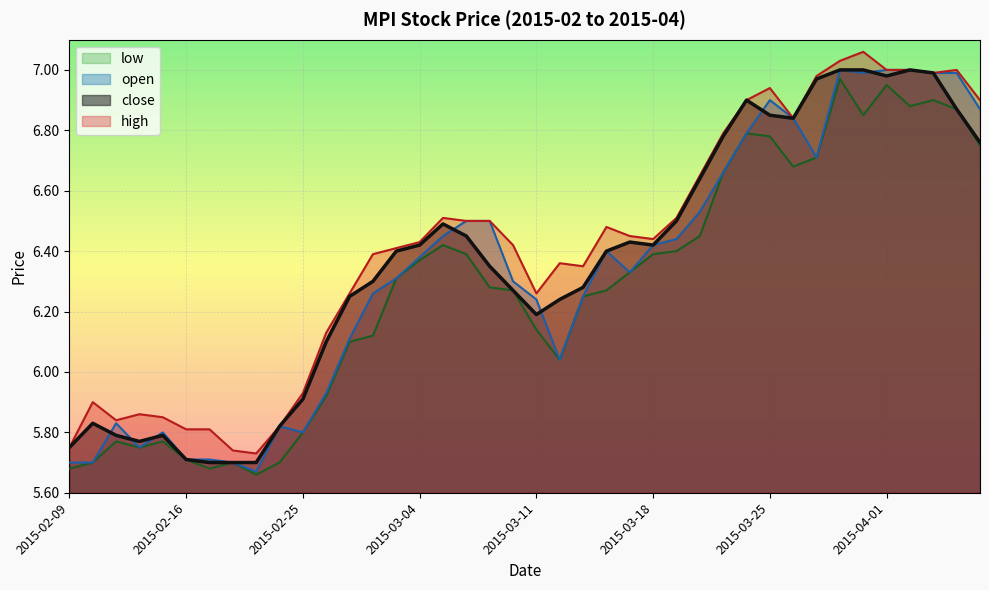

Does the chart display data point markers on the line(s)?

No